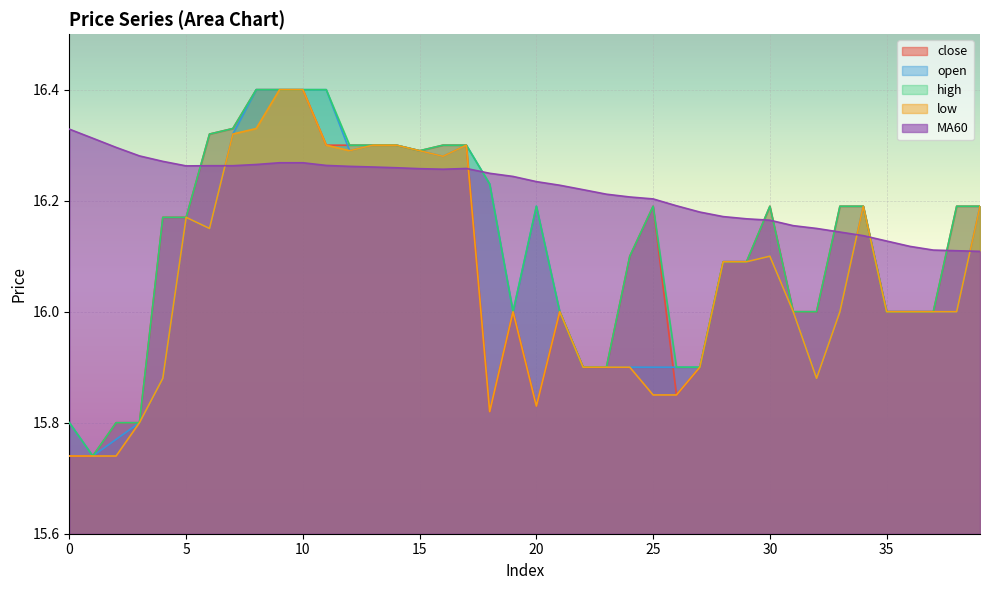

True or false: low has a value of 24.2 at 18.

False